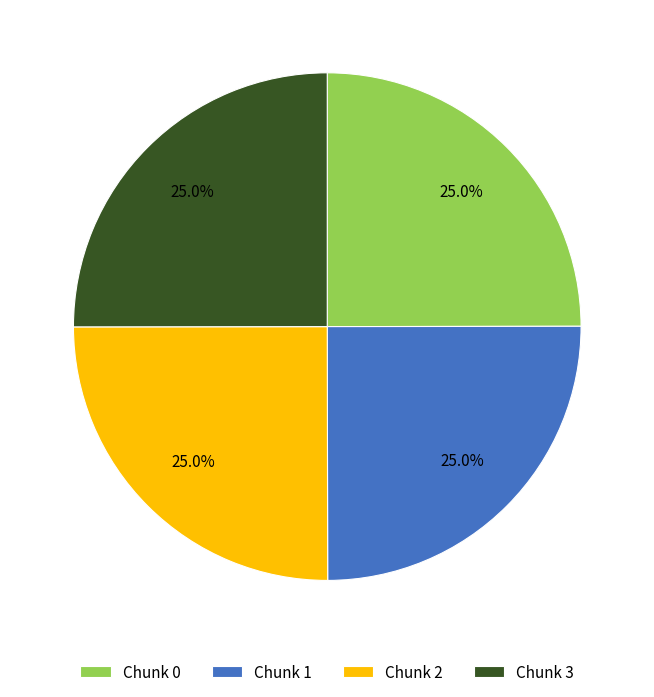

How many segments does this pie chart have?

4